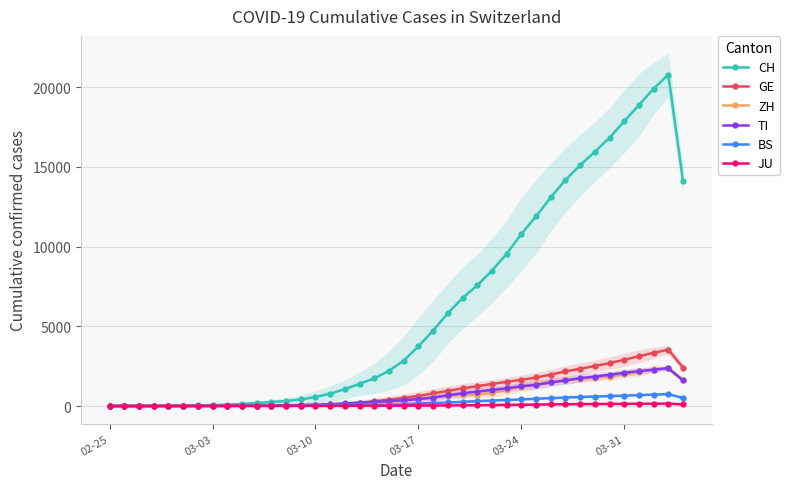

The value of ZH at 02-25 is -919.1. True or false?

False